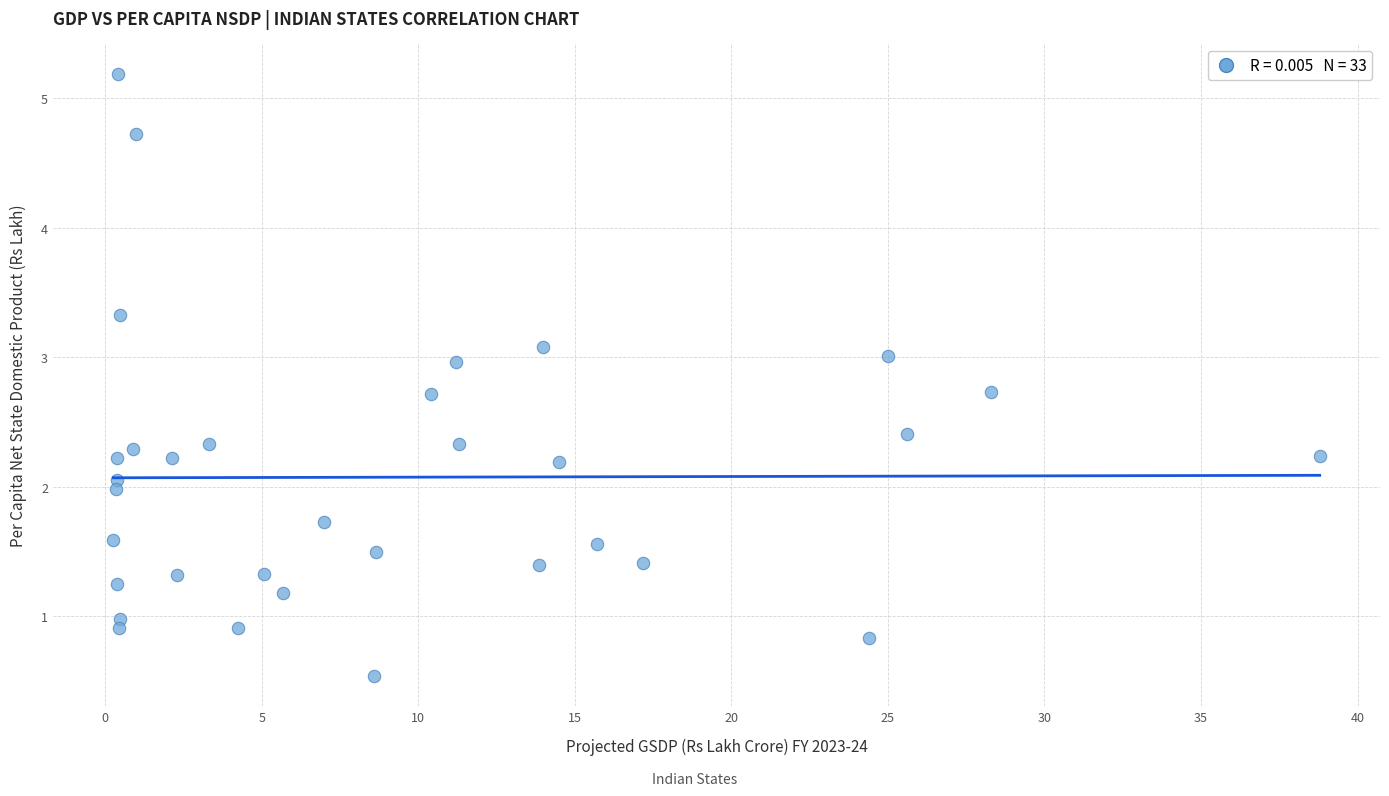

What is the range of X values (max minus min)?

38.5